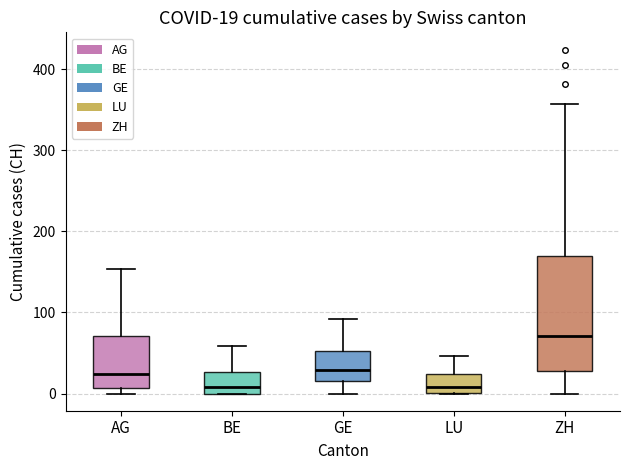

Which box has the highest median line?

ZH